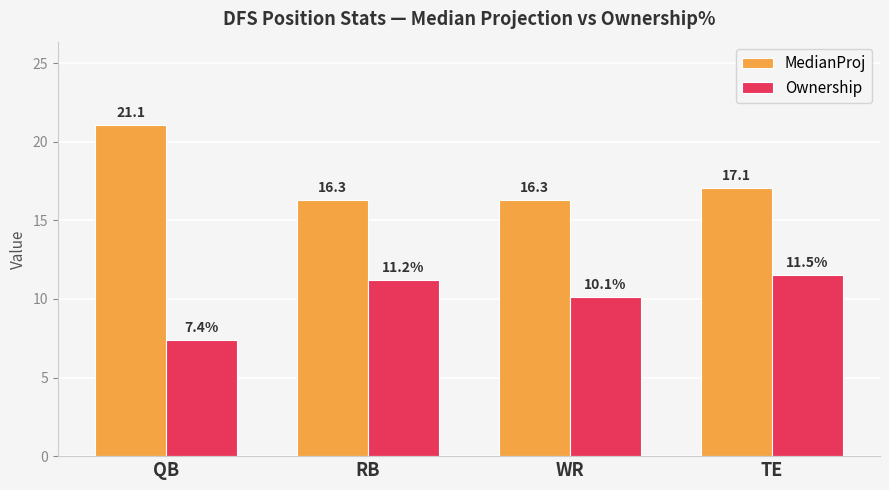

At how many categories does at least one series exceed 19?

1